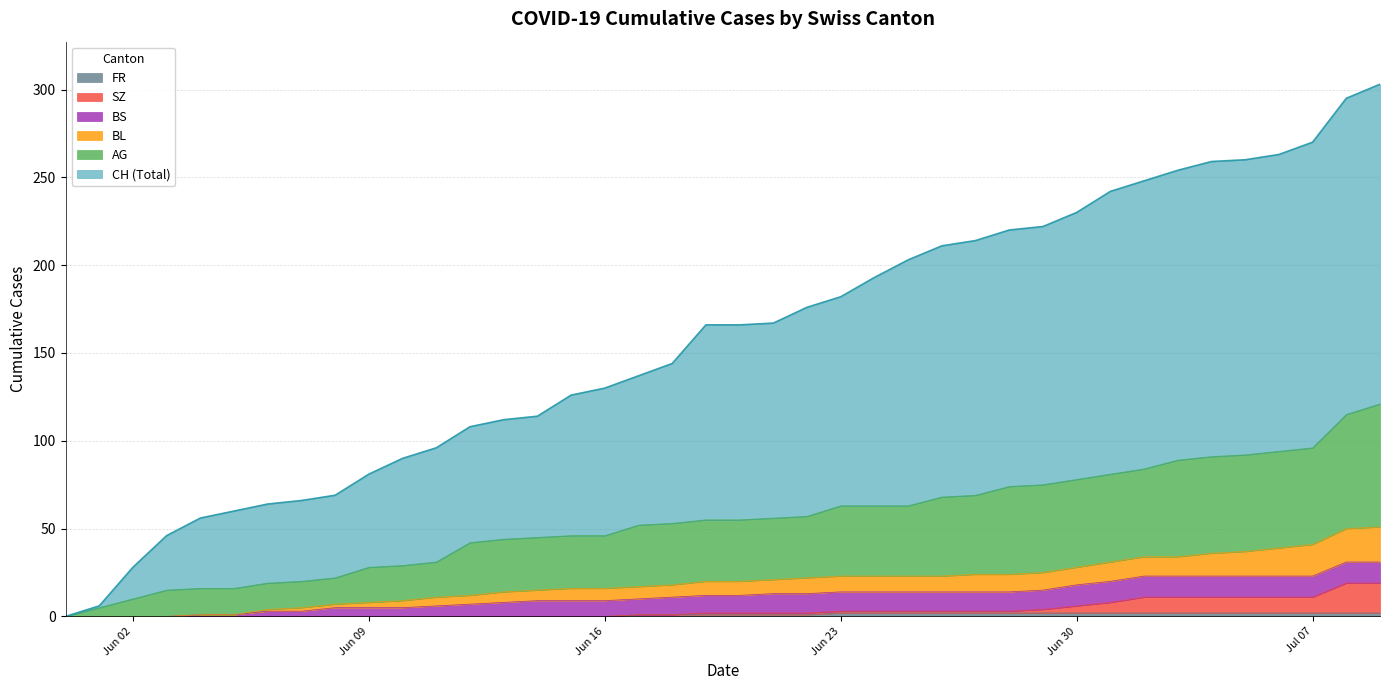

Which category has the lowest value across all series?

2020-05-31